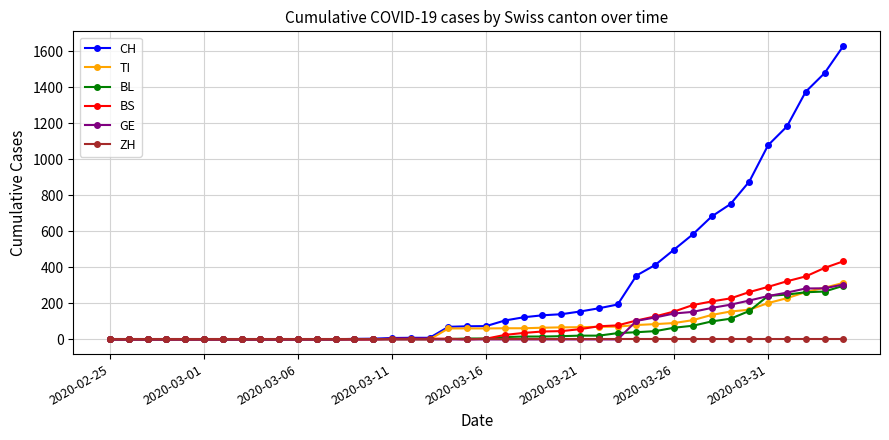

Which series has the largest total across all categories?

CH